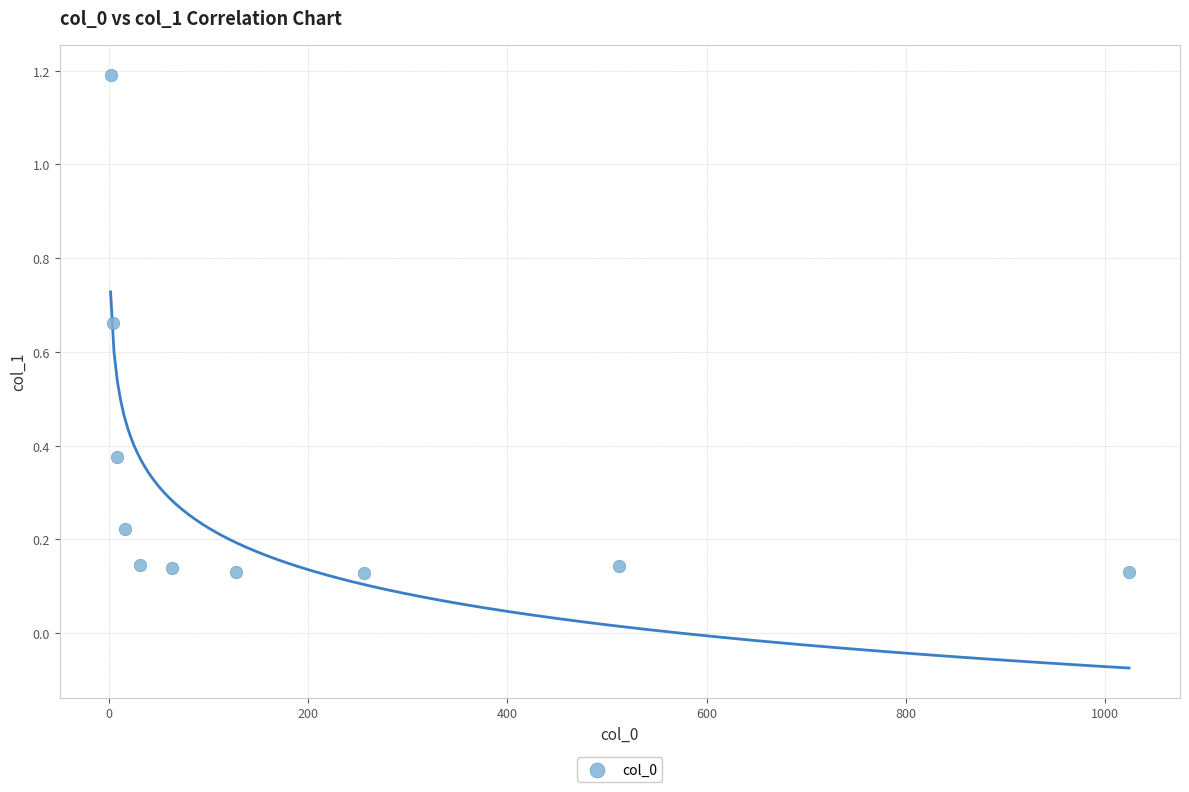

What is the range of Y values (max minus min)?

1.1